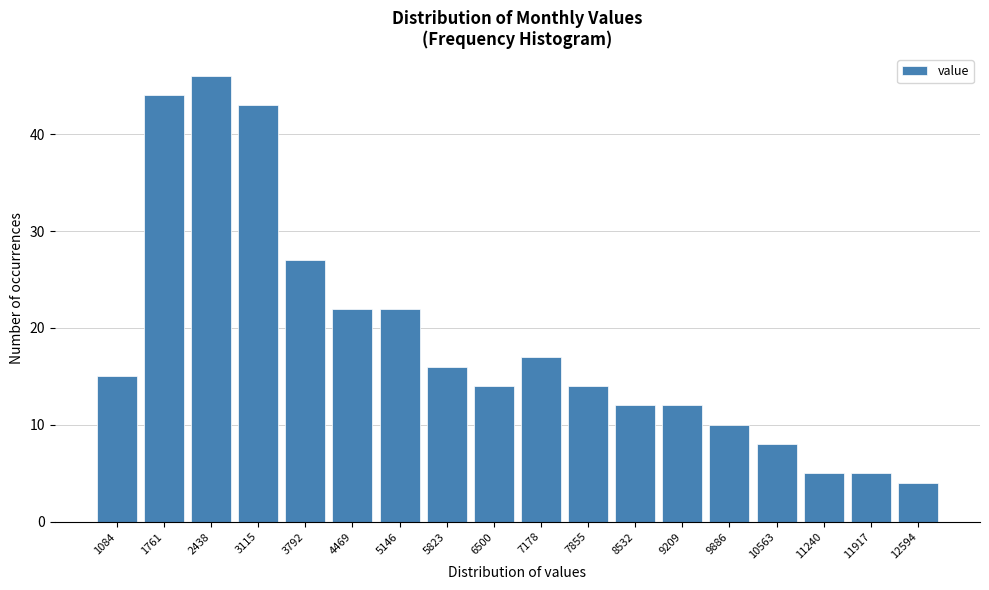

Reading left to right, list all the values displayed in this chart.

15	44	46	43	27	22	22	16	14	17	14	12	12	10	8	5	5	4